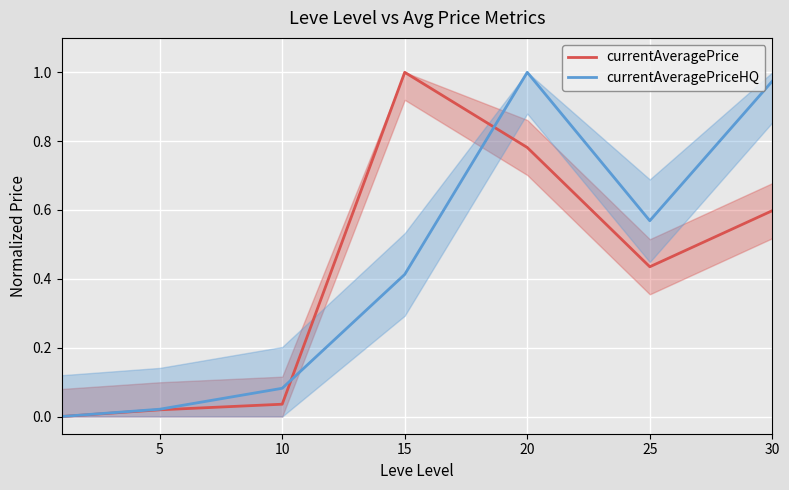

At how many categories does at least one series exceed 0?

6